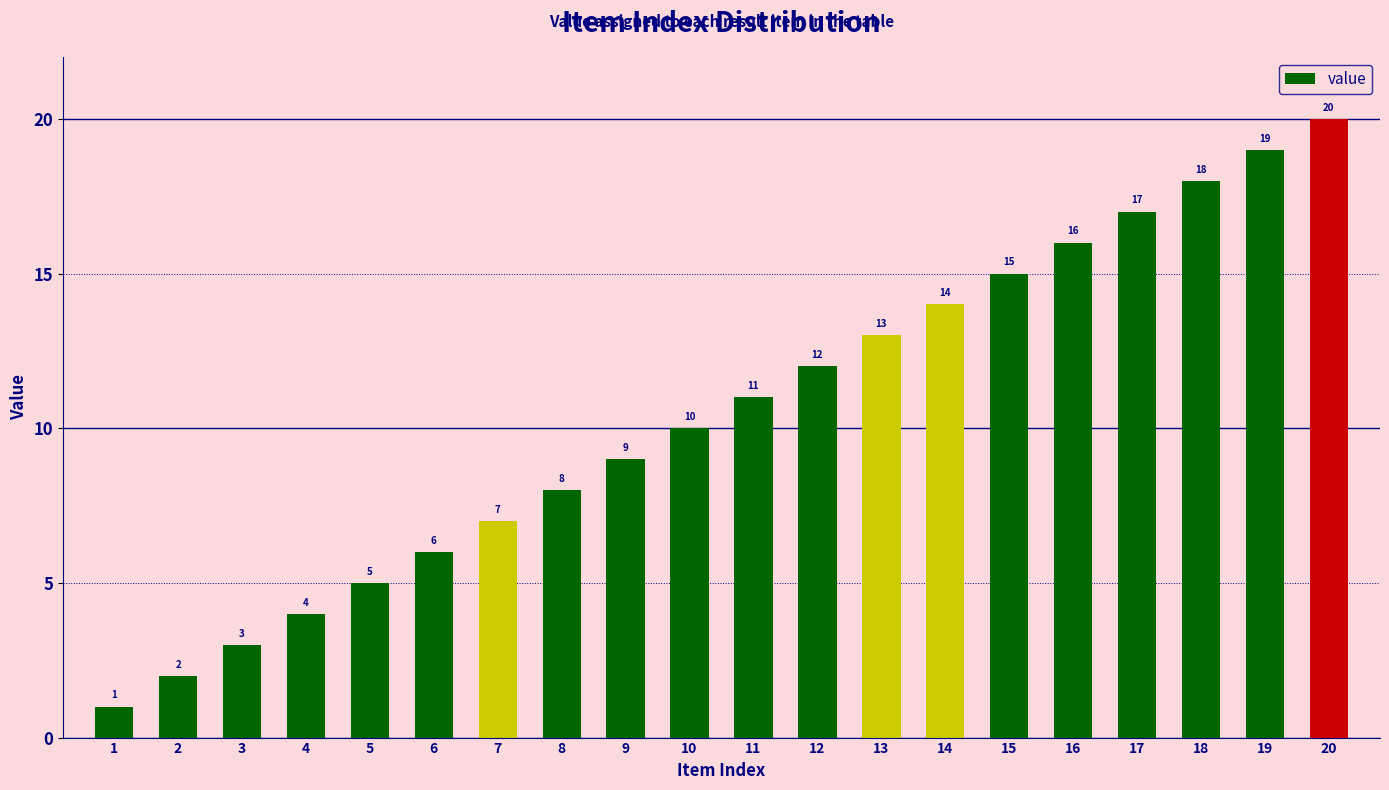

Reading left to right, what are all the values shown in this chart?

1=1	2=2	3=3	4=4	5=5	6=6	7=7	8=8	9=9	10=10	11=11	12=12	13=13	14=14	15=15	16=16	17=17	18=18	19=19	20=20